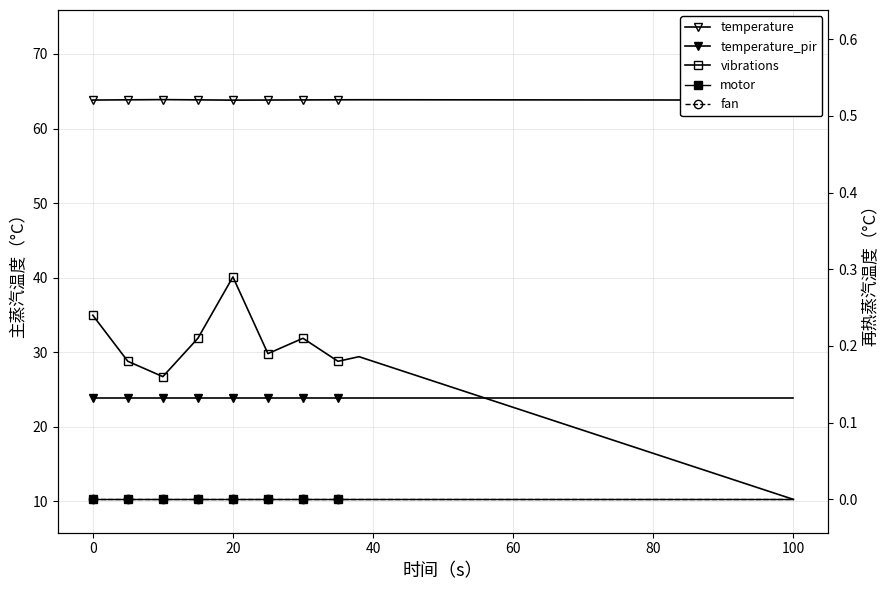

At which category is the sum across all series the highest?

20